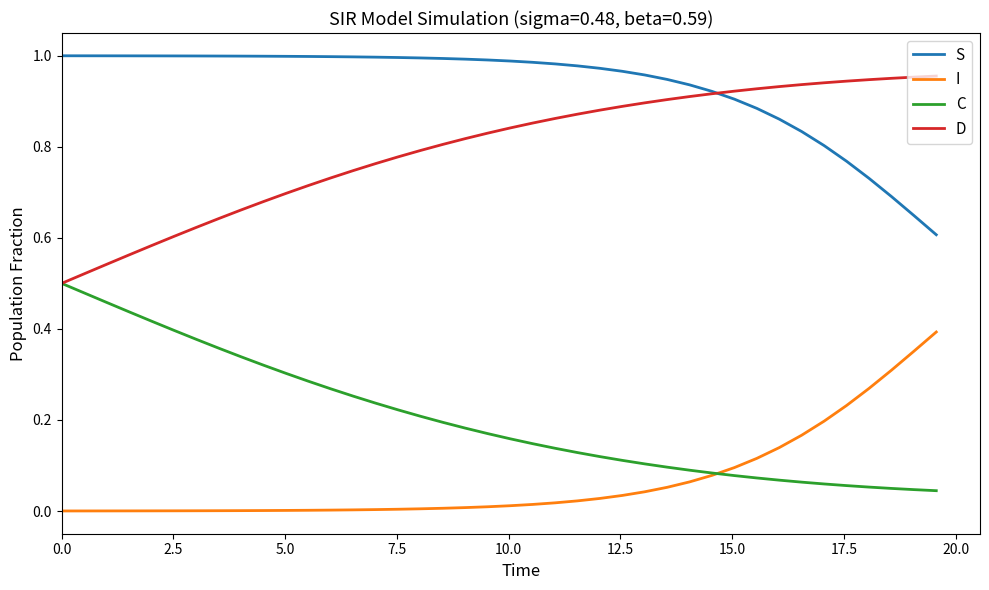

List the series in order of their overall mean, lowest first.

I, C, D, S